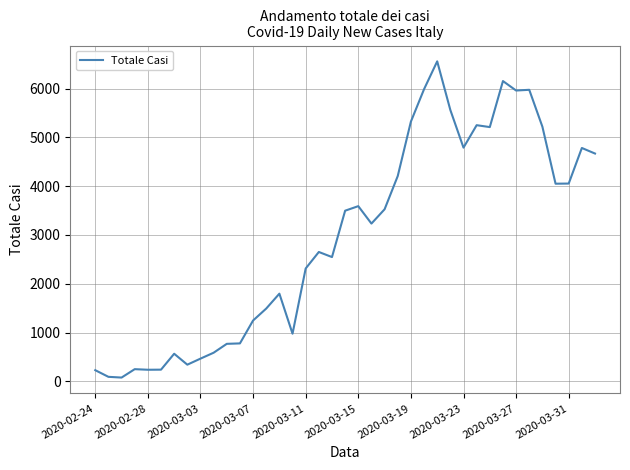

Is this an area chart (filled region under the line)?

No